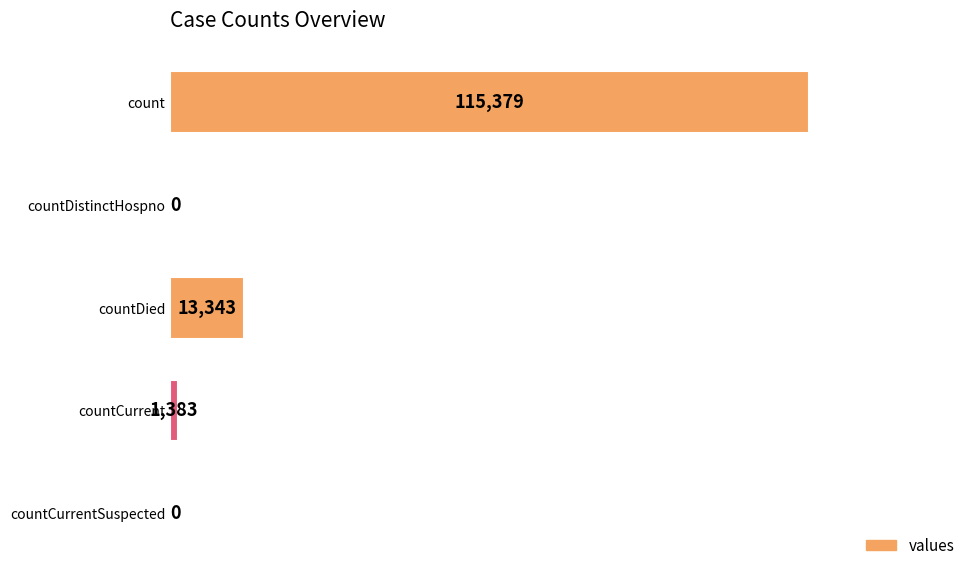

What is the change in value from count to countCurrent?

-113996